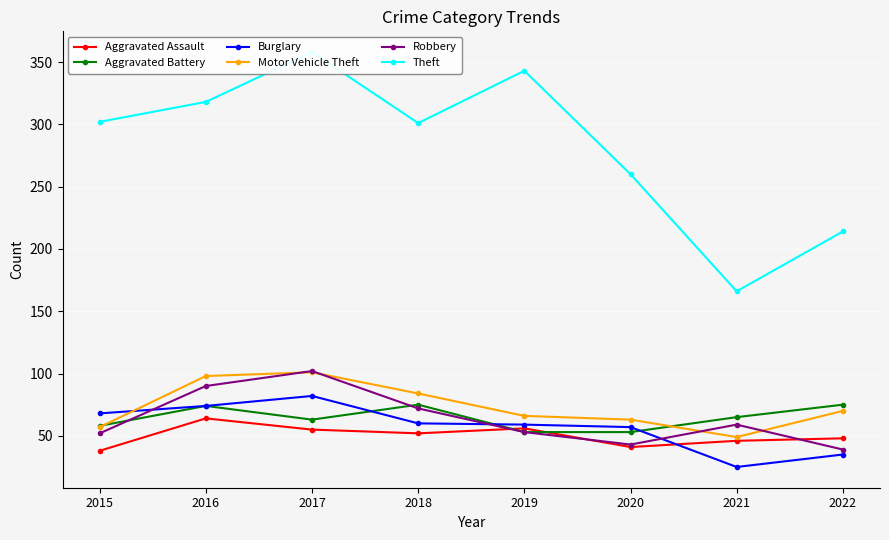

How many distinct data groups are displayed?

6